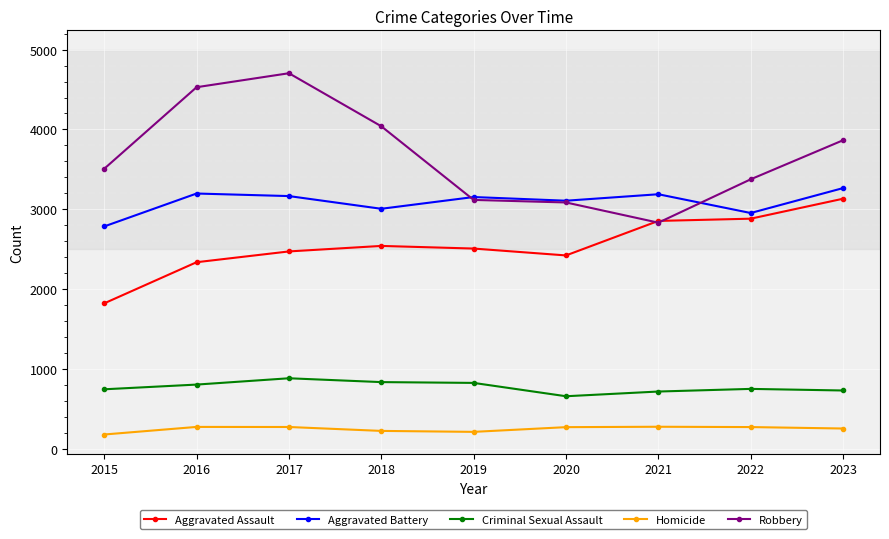

How many lines are shown in the chart?

5